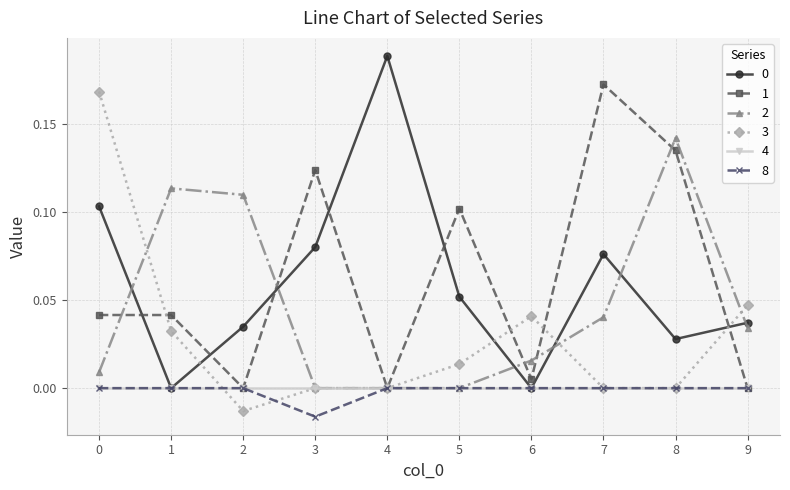

Which label corresponds to the largest value in the chart?

4